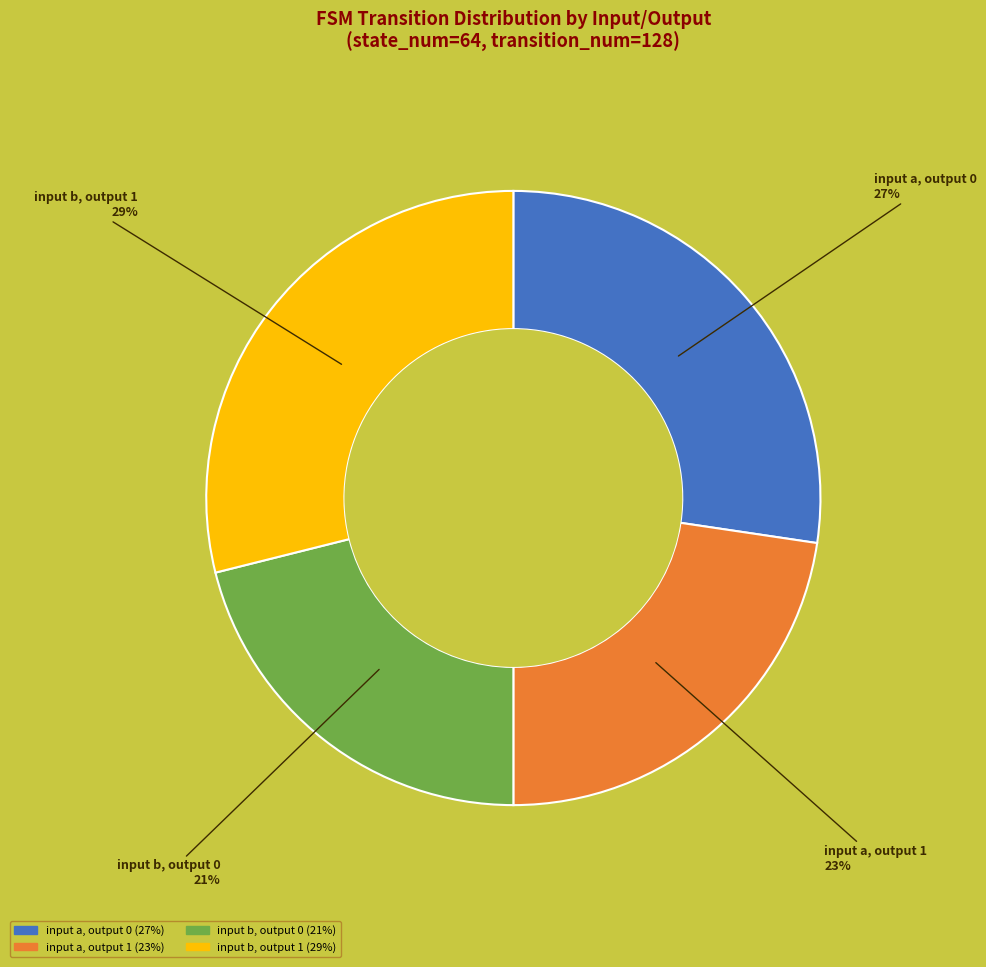

Is there any slice that represents more than half of the pie?

No